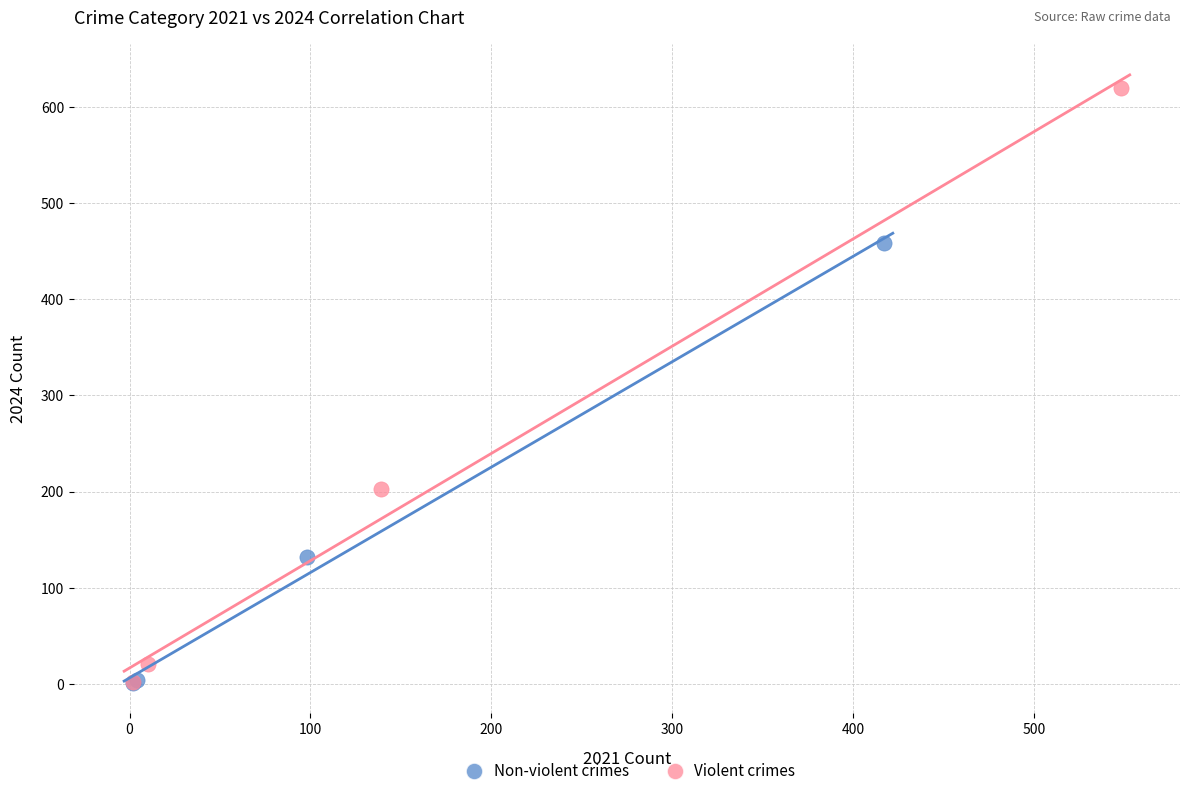

Which series reaches the maximum Y coordinate?

Violent crimes